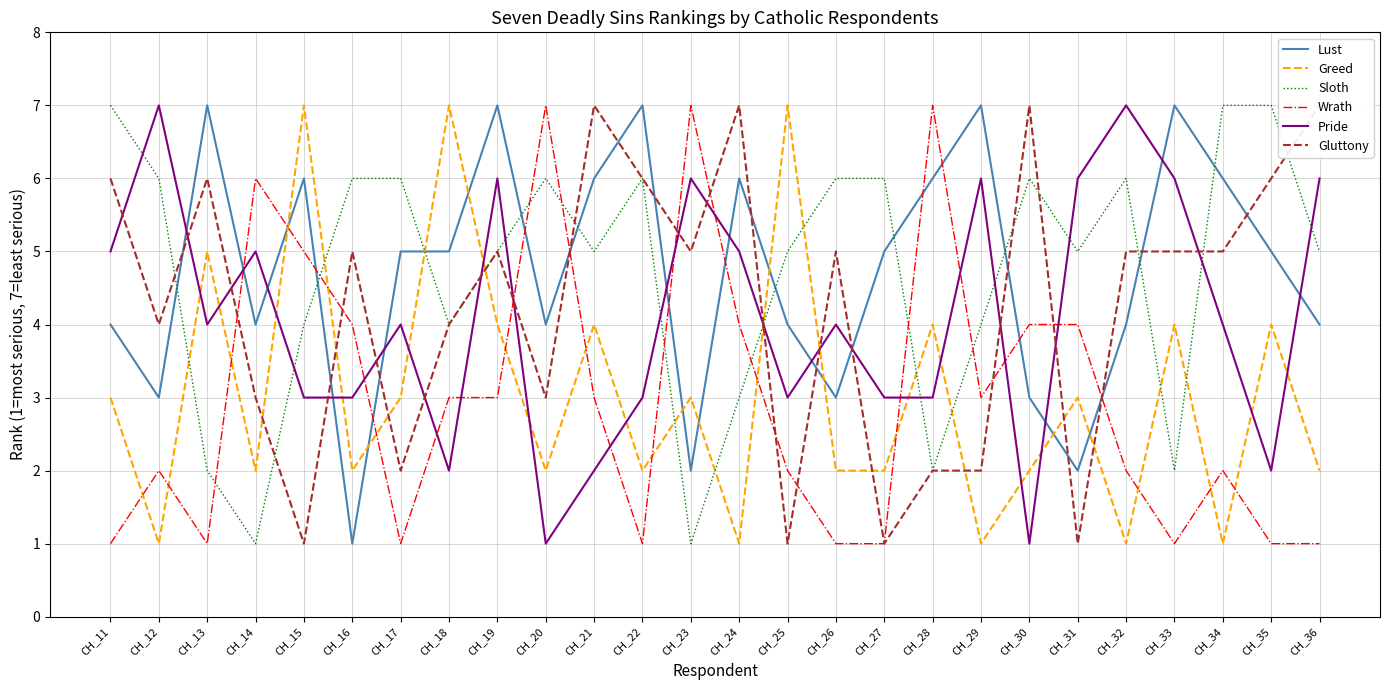

What is the difference between the maximum and minimum values in the Greed series?

6